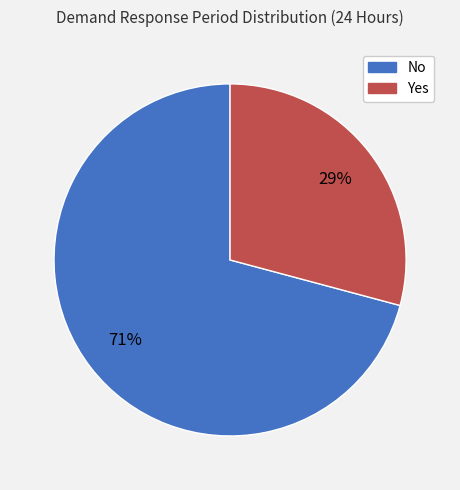

To the nearest percent, what percentage of the pie is No?

71%